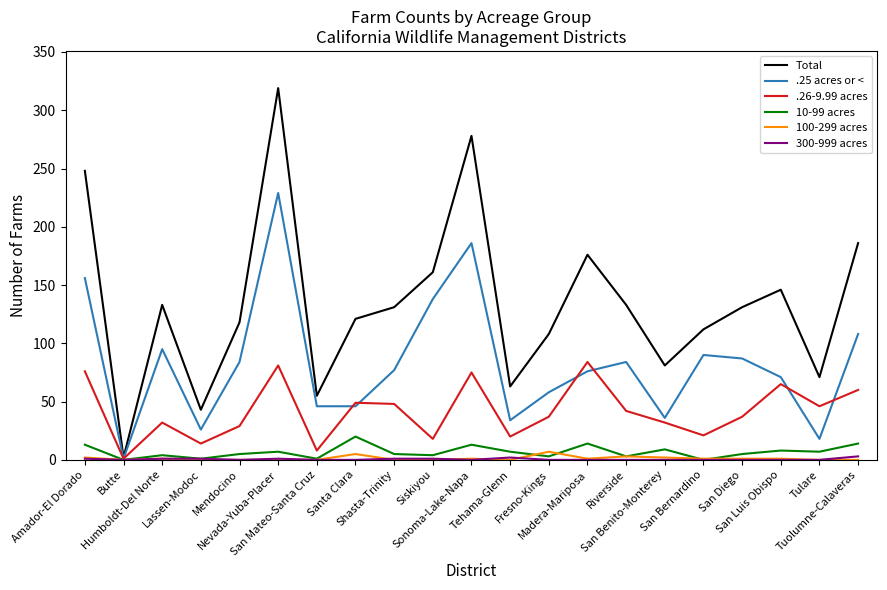

What is the average value of the Total series?

134